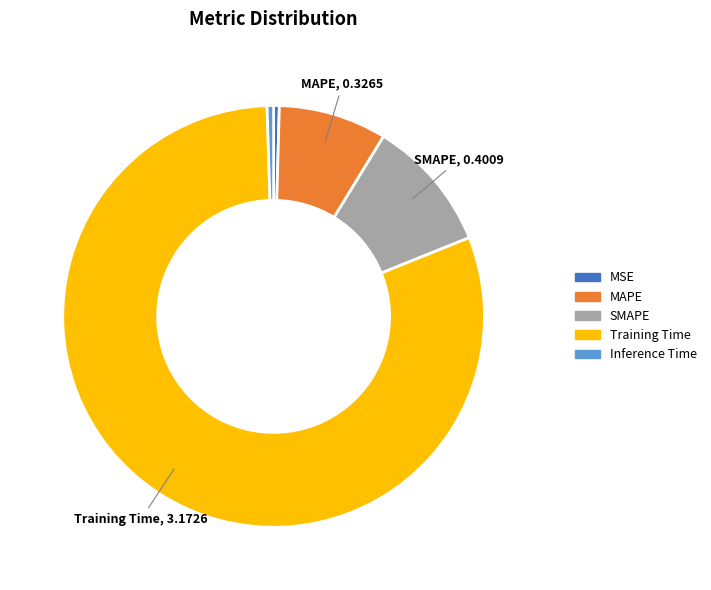

Does Training Time represent more than half of the total?

Yes